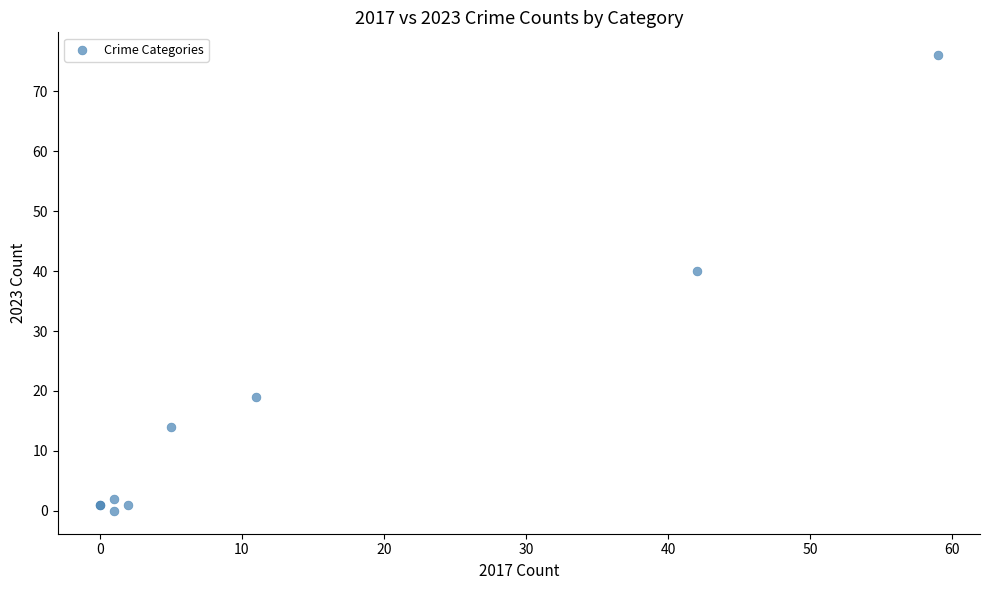

What Y value in the scatter plot is closest to 38?

40